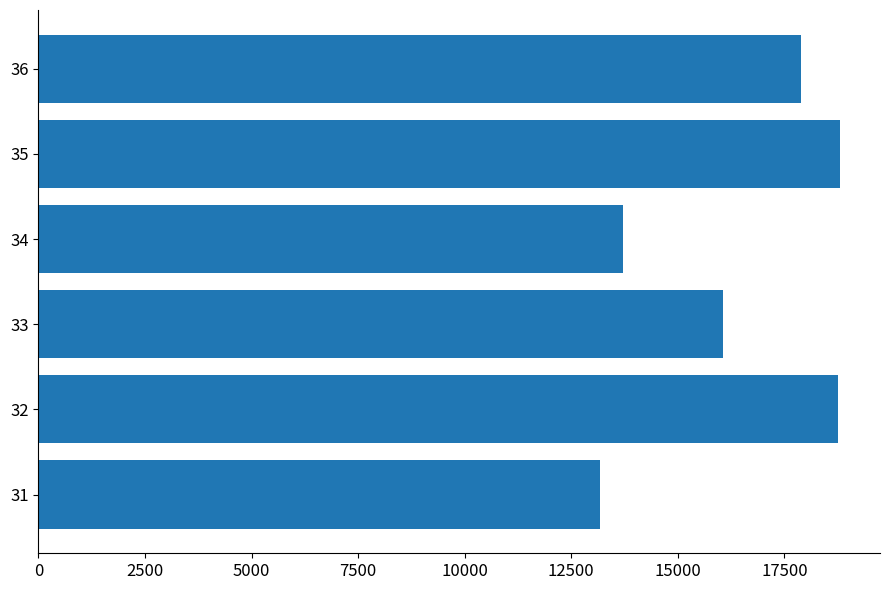

The value at 31 is 22552.7. True or false?

False